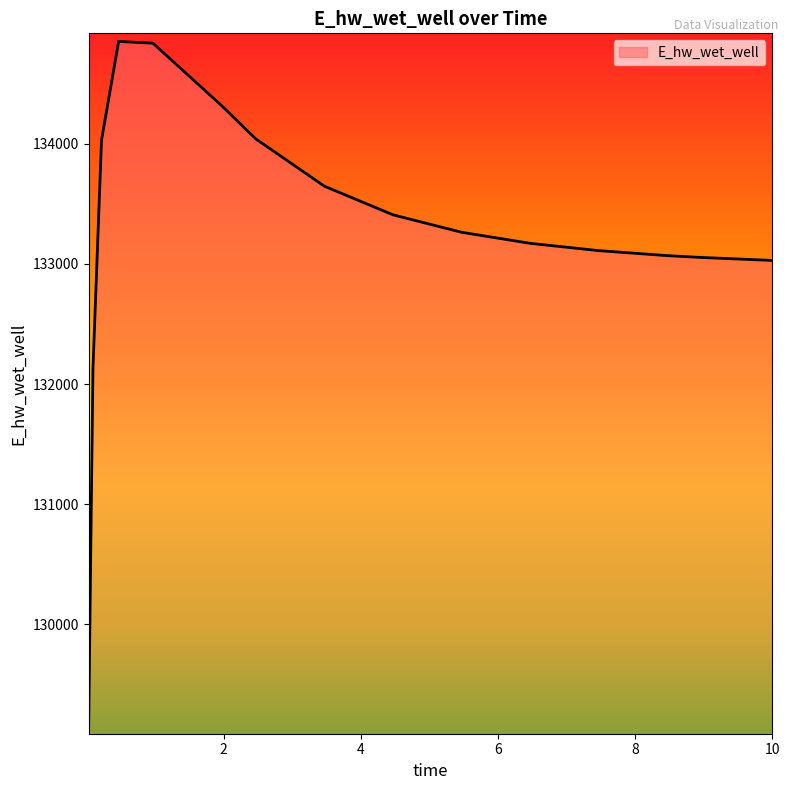

What is the minimum value shown in the chart?

129153.7